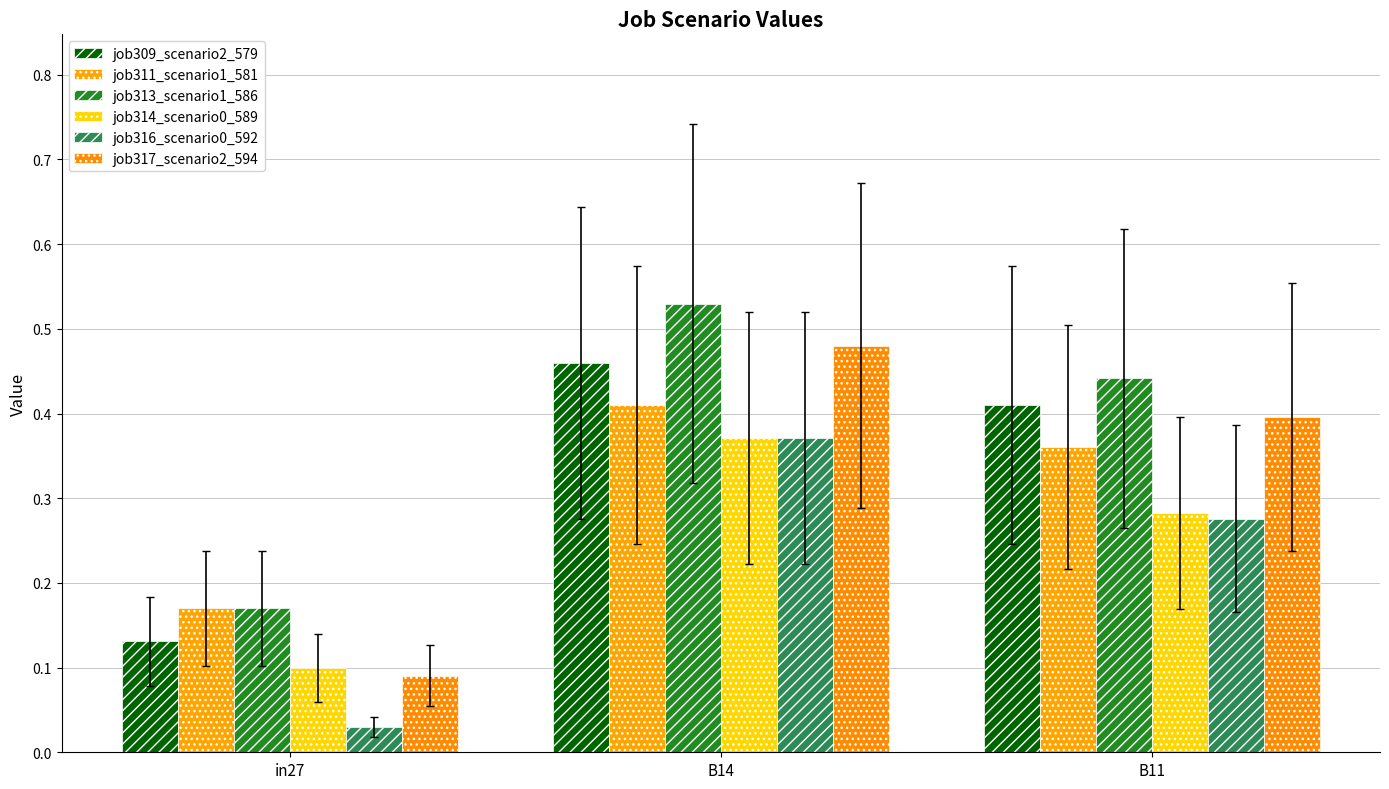

Rank the series by their maximum value, from lowest to highest.

job314_scenario0_589, job316_scenario0_592, job311_scenario1_581, job309_scenario2_579, job317_scenario2_594, job313_scenario1_586